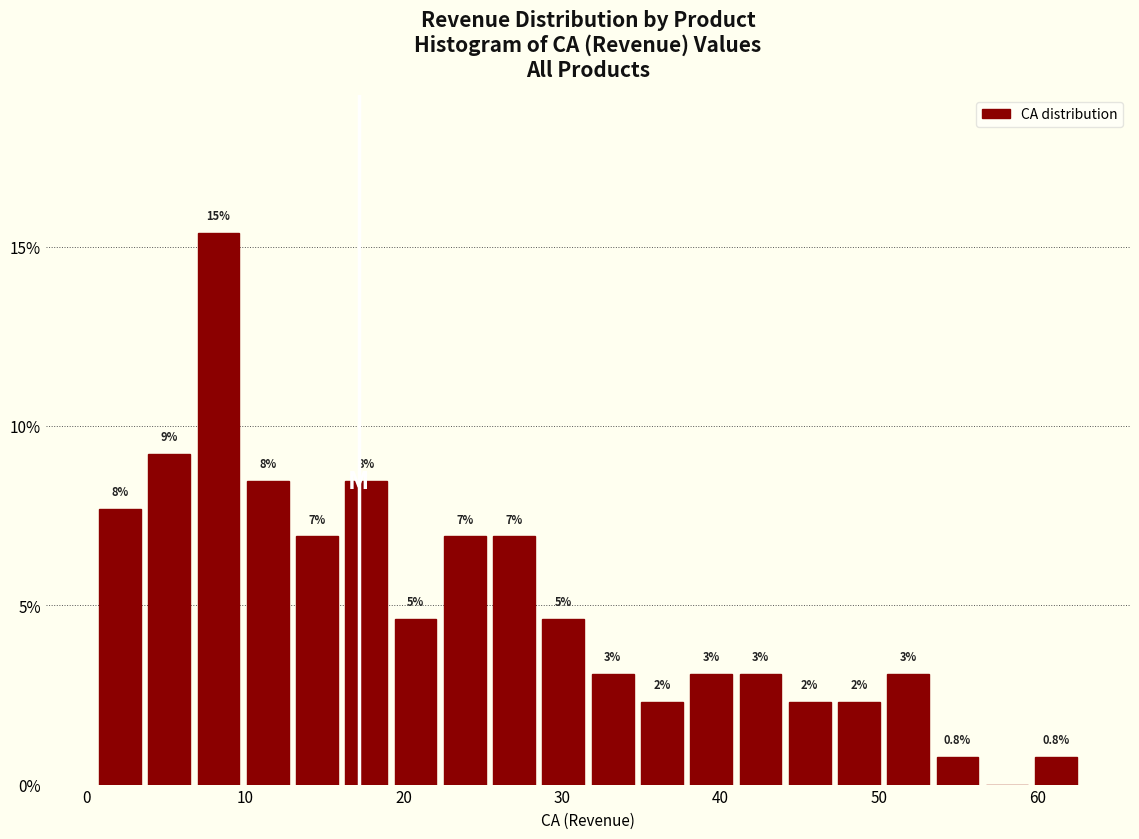

Around what value on the x-axis is the tallest bar? Give the approximate position of its centre, as read against the axis.

8